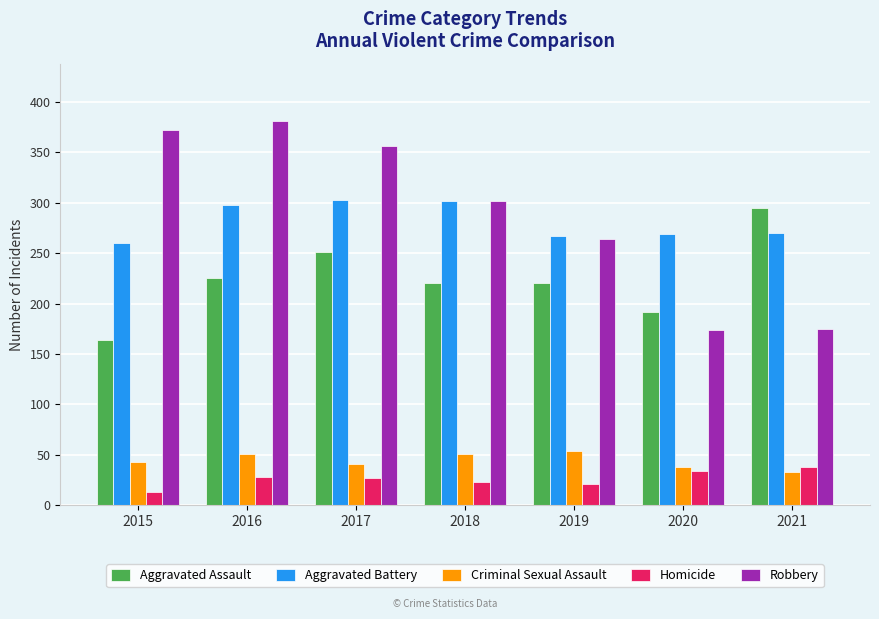

Which category has the highest value in the Aggravated Assault series?

2021